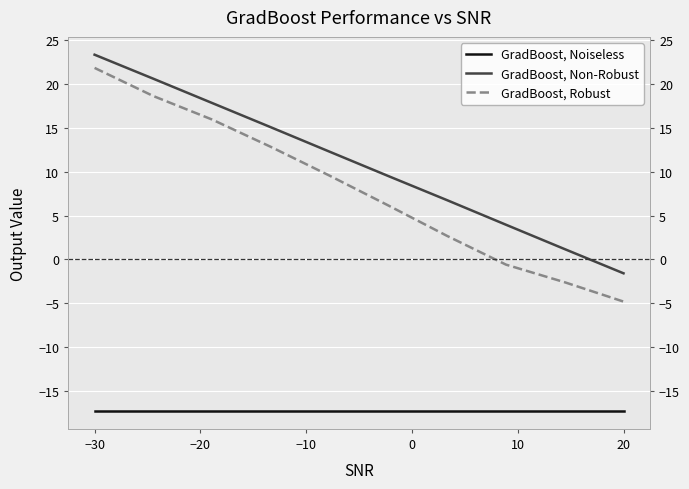

What is the sum of all GradBoost, Noiseless values?

-173.1